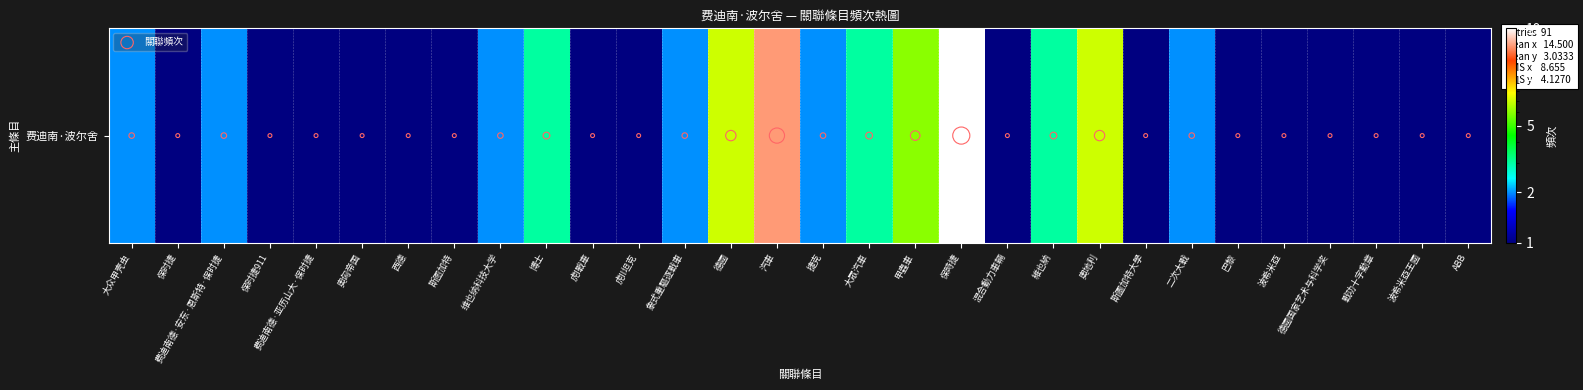

What is the difference between the second highest and minimum values in the 费迪南·波尔舍 series?

14